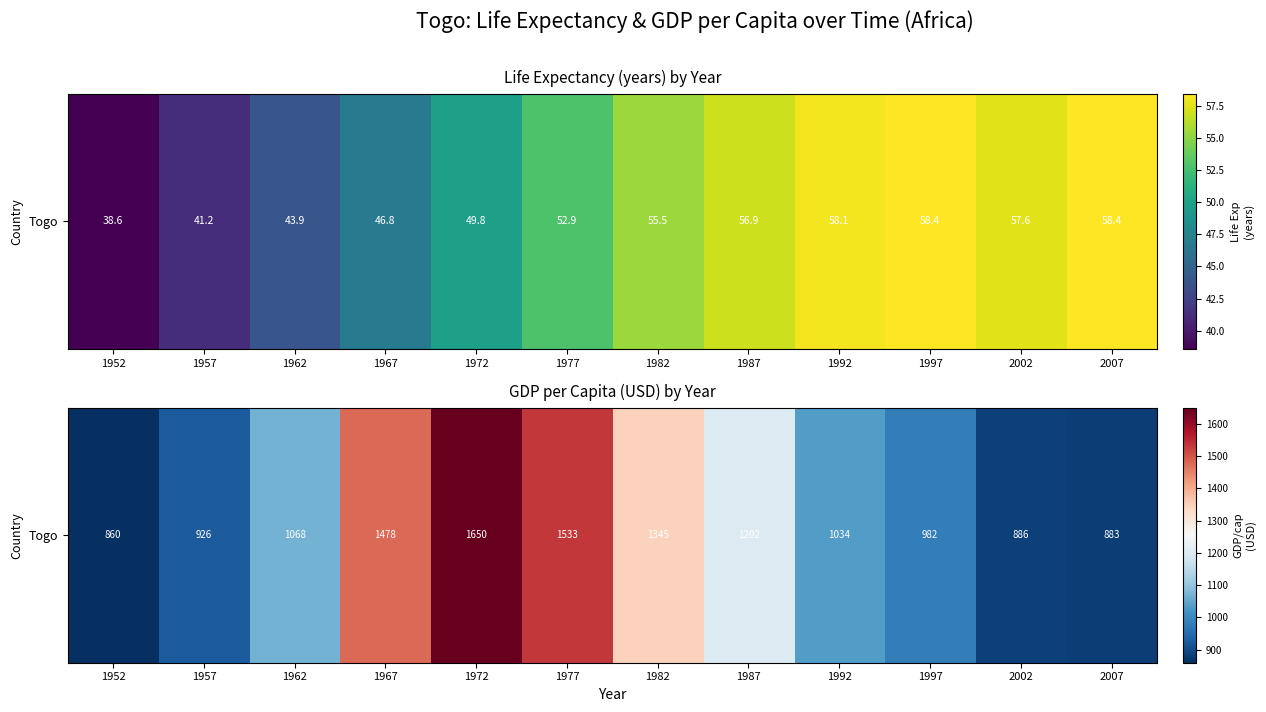

Reading left to right, extract all data points from this chart.

1952=859.8	1957=925.9	1962=1067.5	1967=1477.6	1972=1649.7	1977=1532.8	1982=1344.6	1987=1202.2	1992=1034.3	1997=982.3	2002=886.2	2007=883.0